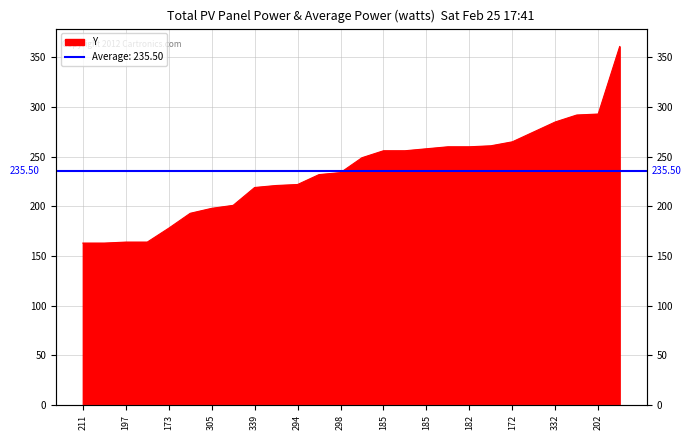

Which category has the lowest value across all series?

211